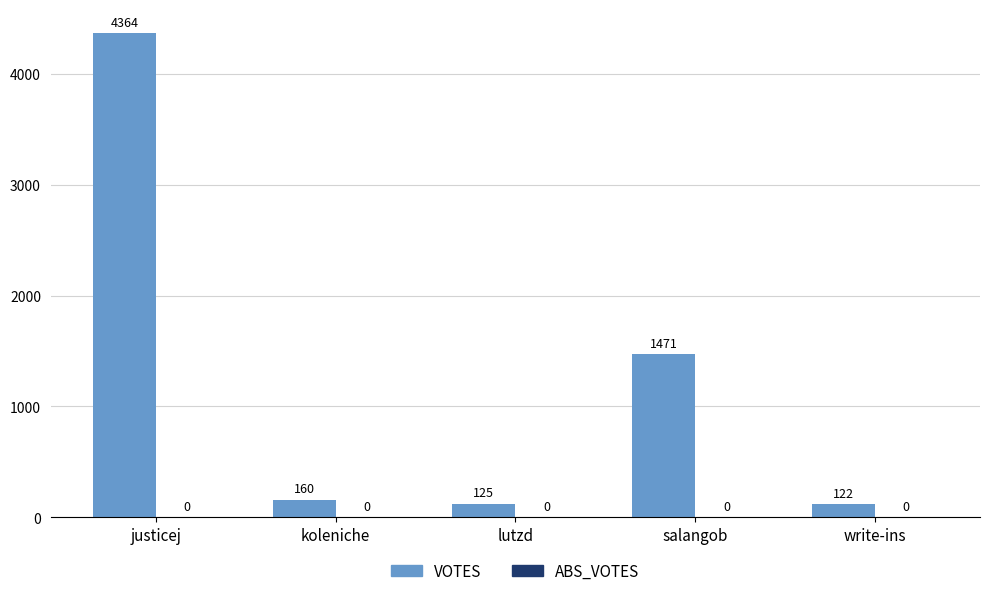

Reading left to right, list all the values displayed in this chart.

4364	160	125	1471	122